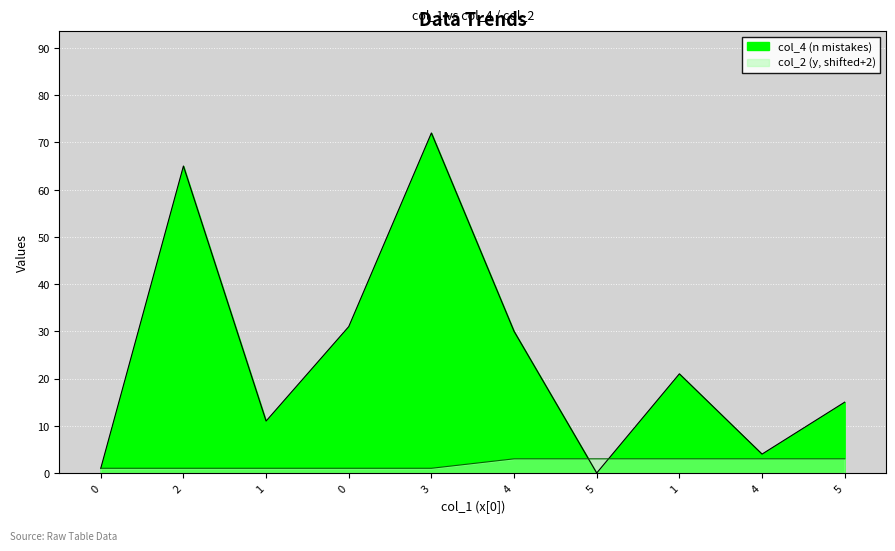

At which label does col_2 (y) reach its peak?

4